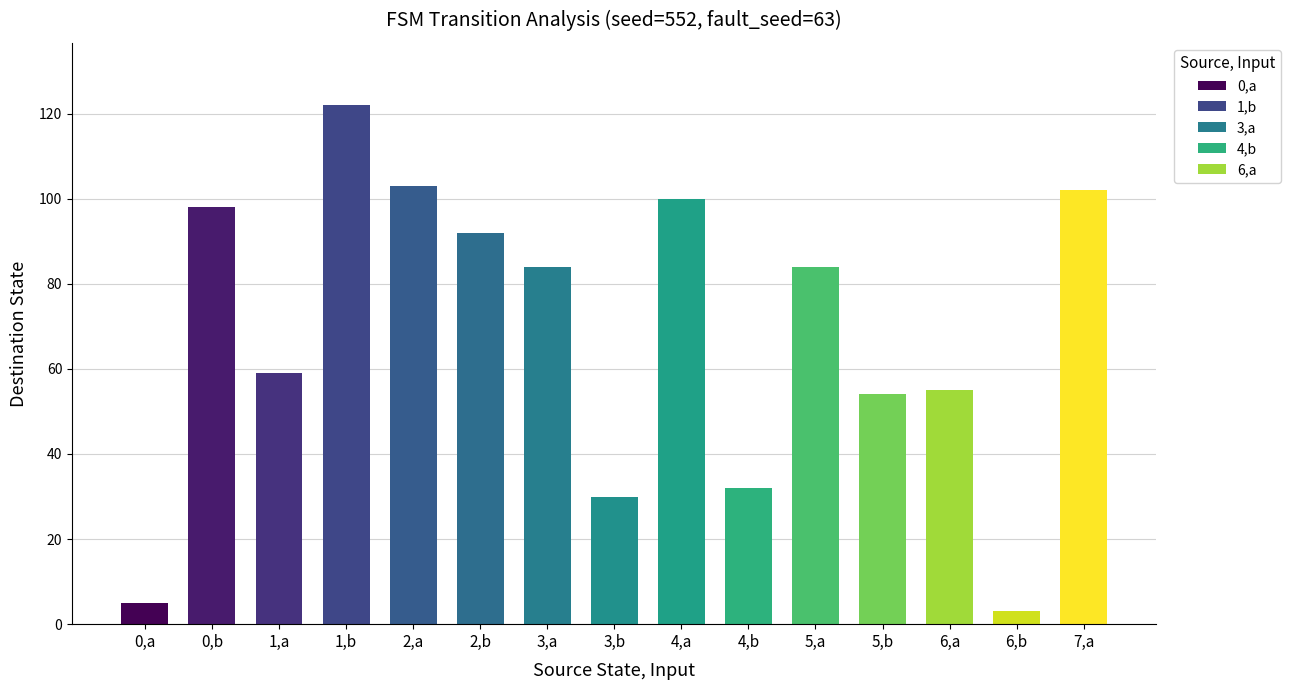

What is the maximum value shown in the chart?

122